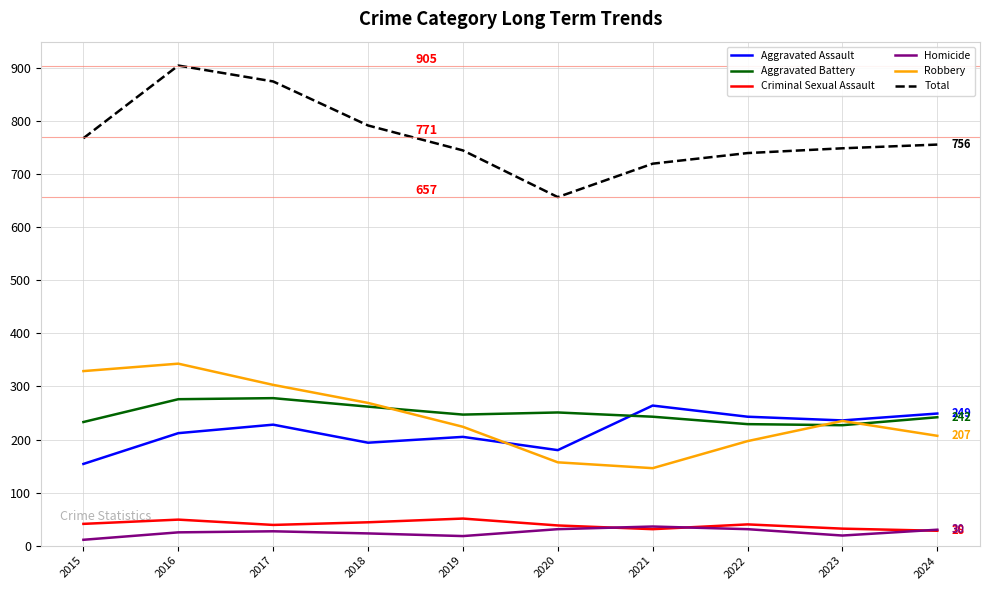

How many series are shown in this chart?

6